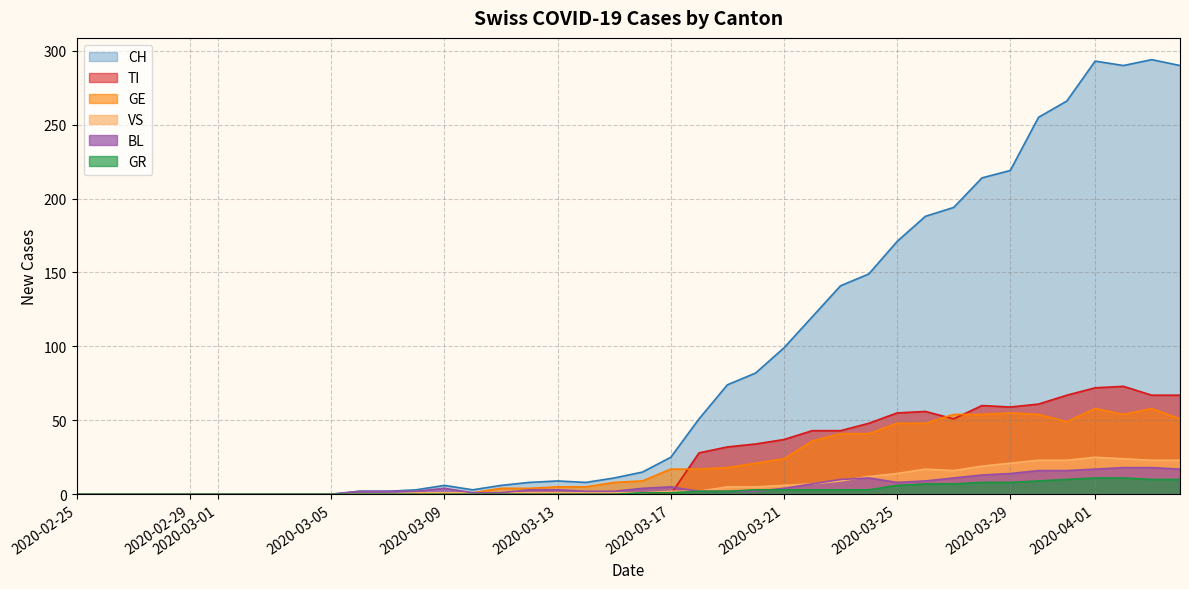

Reading left to right, transcribe all the data shown in this chart.

CH: 0	0	0	0	0	0	0	0	0	0	2	2	3	6	3	6	8	9	8	11	15	25	51	74	82	99	120	141	149	171	188	194	214	219	255	266	293	290	294	290
TI: 0	0	0	0	0	0	0	0	0	0	0	0	0	0	0	0	0	0	0	0	0	0	28	32	34	37	43	43	48	55	56	51	60	59	61	67	72	73	67	67
GR: 0	0	0	0	0	0	0	0	0	0	0	0	0	0	0	0	0	0	0	0	1	1	2	2	3	3	3	3	3	6	7	7	8	8	9	10	11	11	10	10
VS: 0	0	0	0	0	0	0	0	0	0	0	0	1	1	1	1	1	1	1	1	1	2	2	5	5	6	7	9	12	14	17	16	19	21	23	23	25	24	23	23
BL: 0	0	0	0	0	0	0	0	0	0	2	2	2	4	1	1	3	3	2	2	4	5	2	2	2	4	7	10	11	8	9	11	13	14	16	16	17	18	18	17
GE: 0	0	0	0	0	0	0	0	0	0	0	0	0	1	1	4	4	5	5	8	9	17	17	18	21	24	36	41	41	48	48	54	54	55	54	49	58	54	58	51